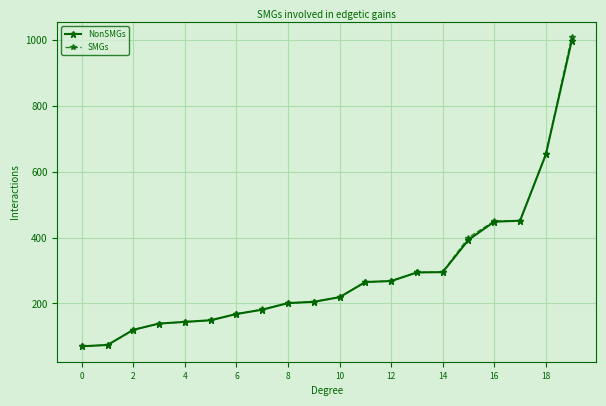

Which series has the largest range (max minus min)?

SMGs